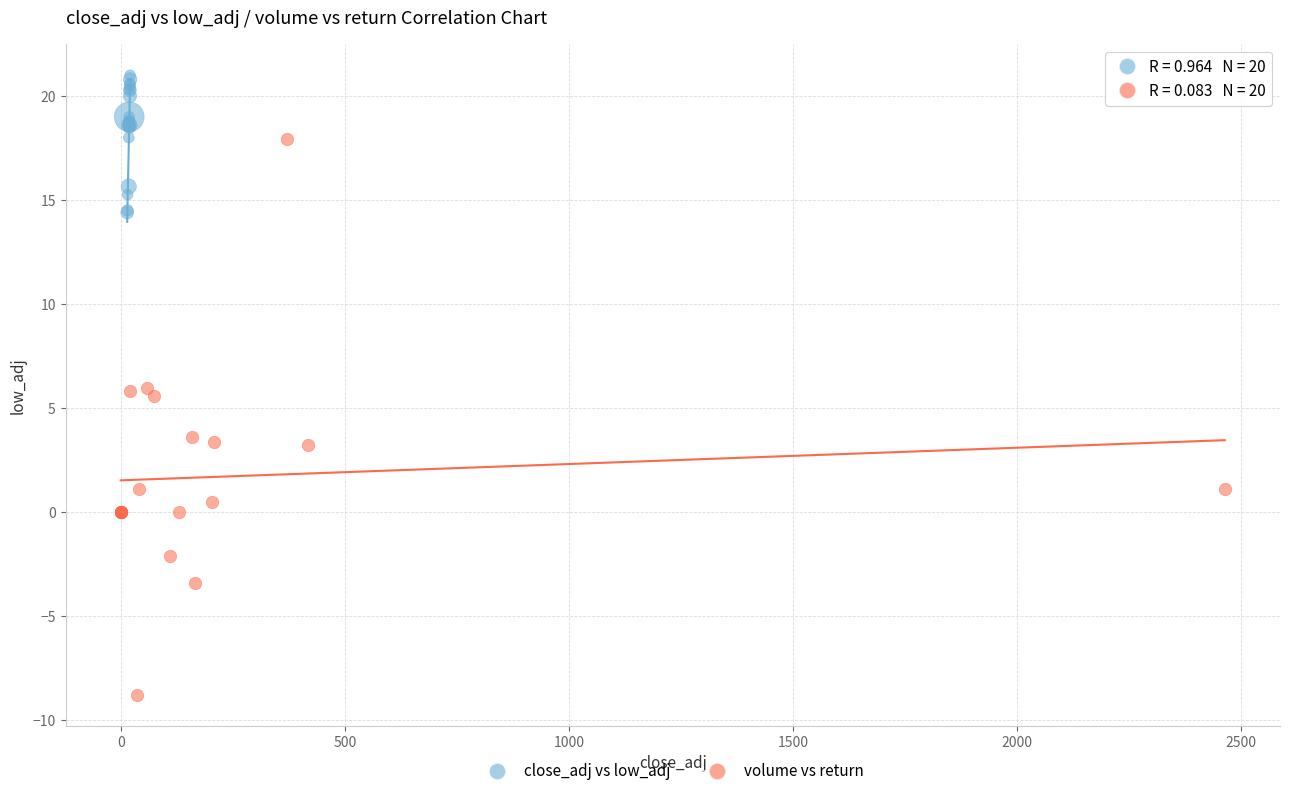

Which series has the largest Y range (max minus min)?

volume vs return